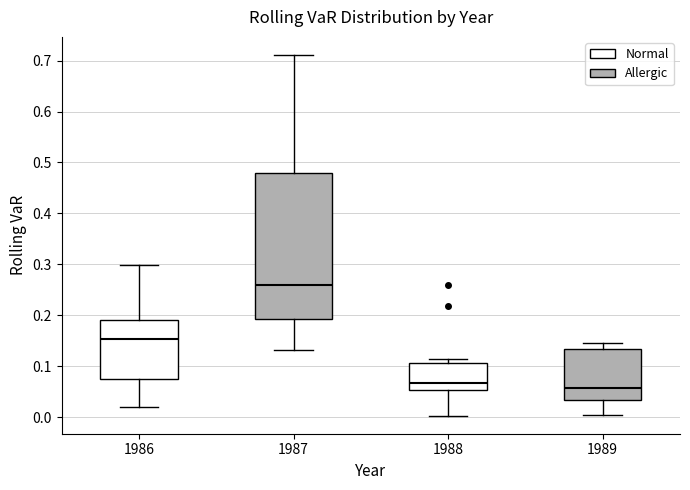

Reading left to right, transcribe this box plot: for each box, give where its median line is, the range the box spans, and where its two whiskers end, as read against the y-axis. The values are not printed on the chart, so give them approximately, as read against the axis.

1986: median 0.15, box 0.08 to 0.19, whiskers 0.02 to 0.30
1987: median 0.26, box 0.19 to 0.48, whiskers 0.13 to 0.71
1988: median 0.07, box 0.05 to 0.11, whiskers 0.00 to 0.11 (just above the box's upper edge)
1989: median 0.06, box 0.03 to 0.14, whiskers 0.00 to 0.15